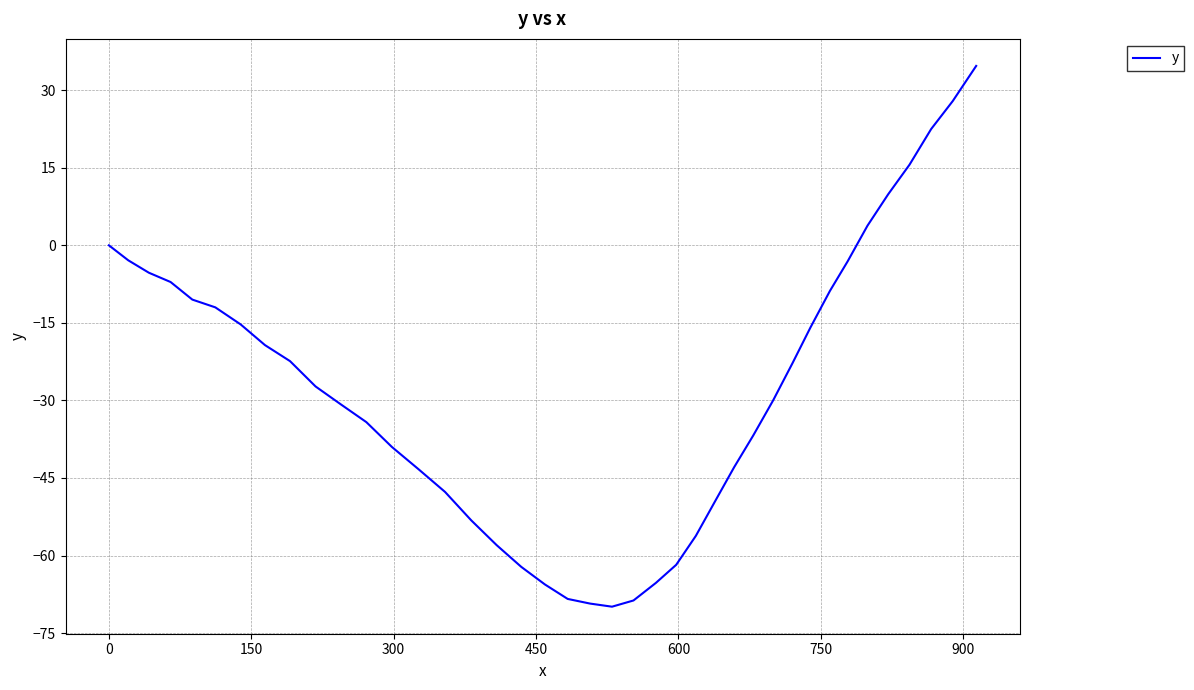

What is the smallest value displayed?

-69.9